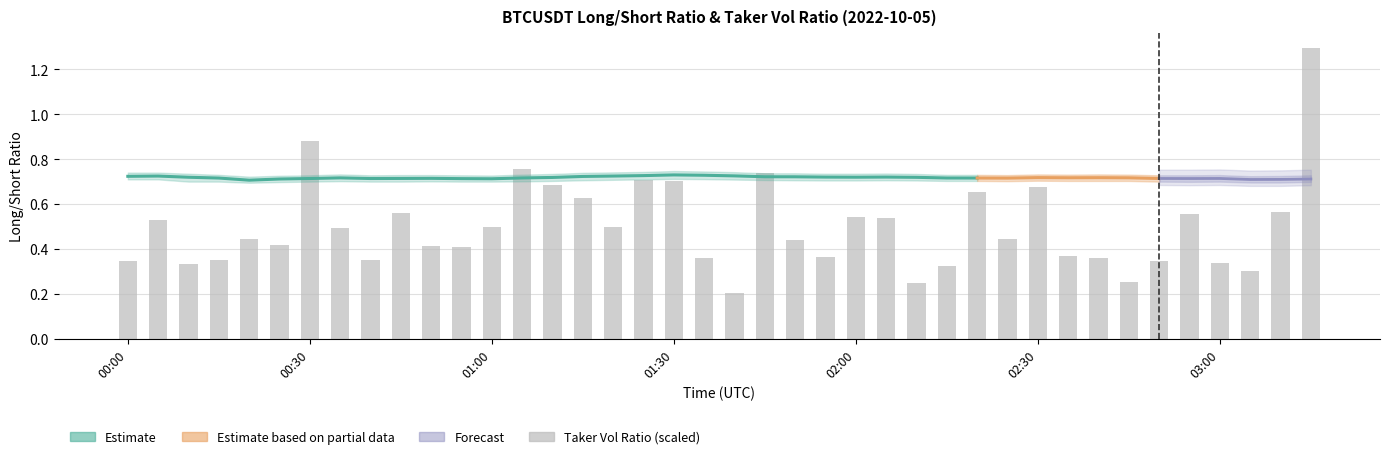

Which has a higher value, 02:35 or 02:40?

02:40